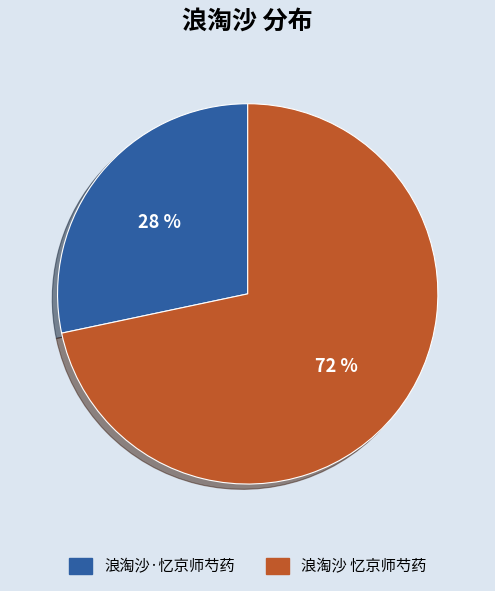

To the nearest percent, what is the average slice percentage?

50%